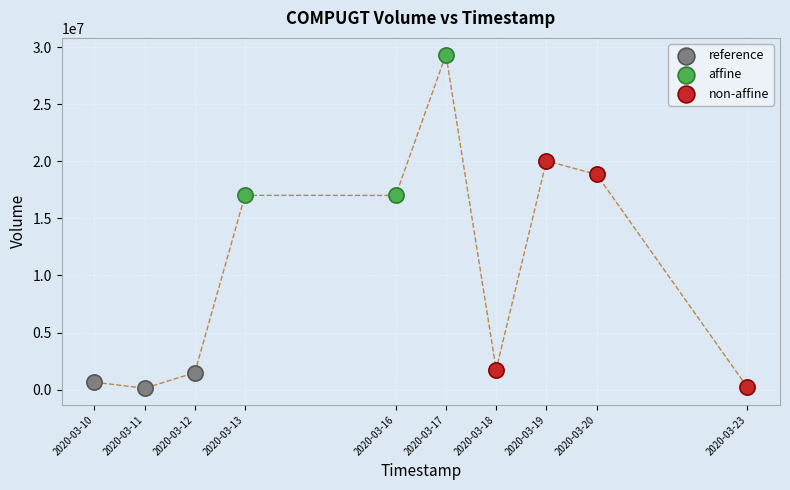

Which series has the largest Y range (max minus min)?

non-affine